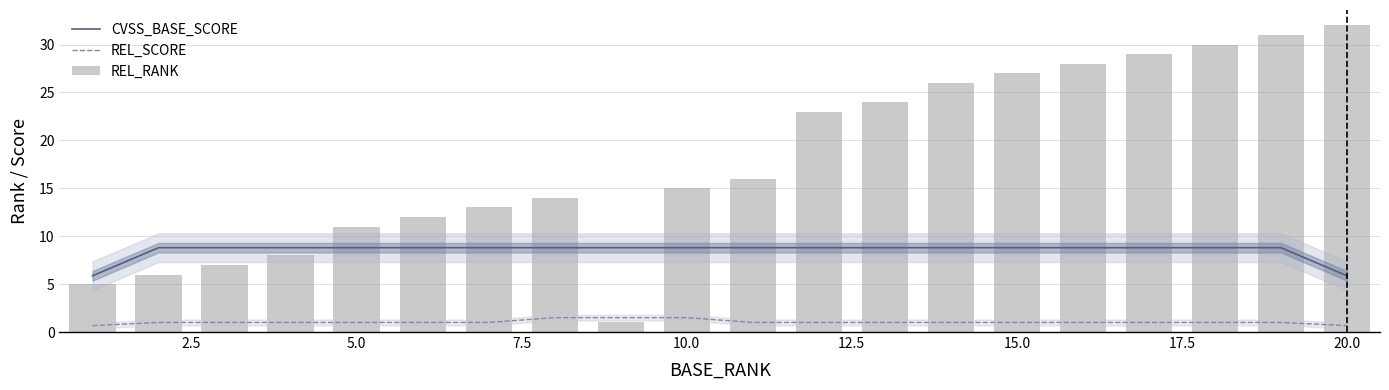

How many distinct data groups are displayed?

3